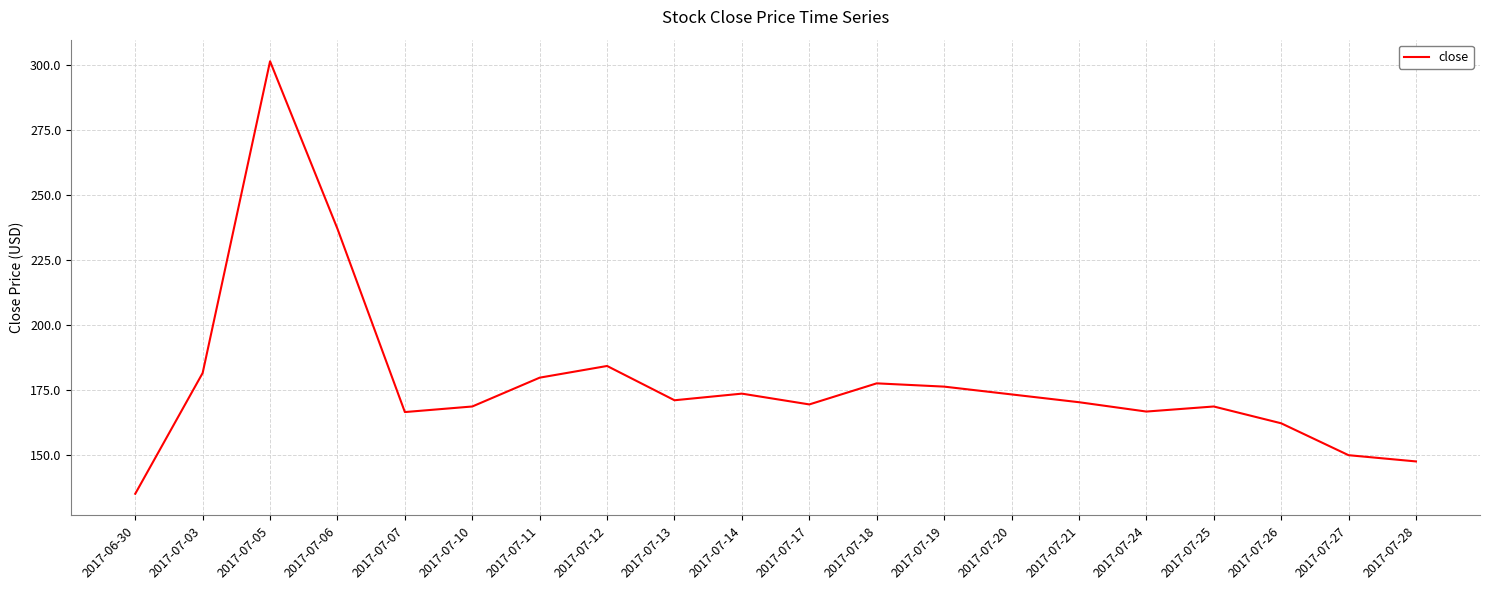

What position from the right is 2017-07-03?

19